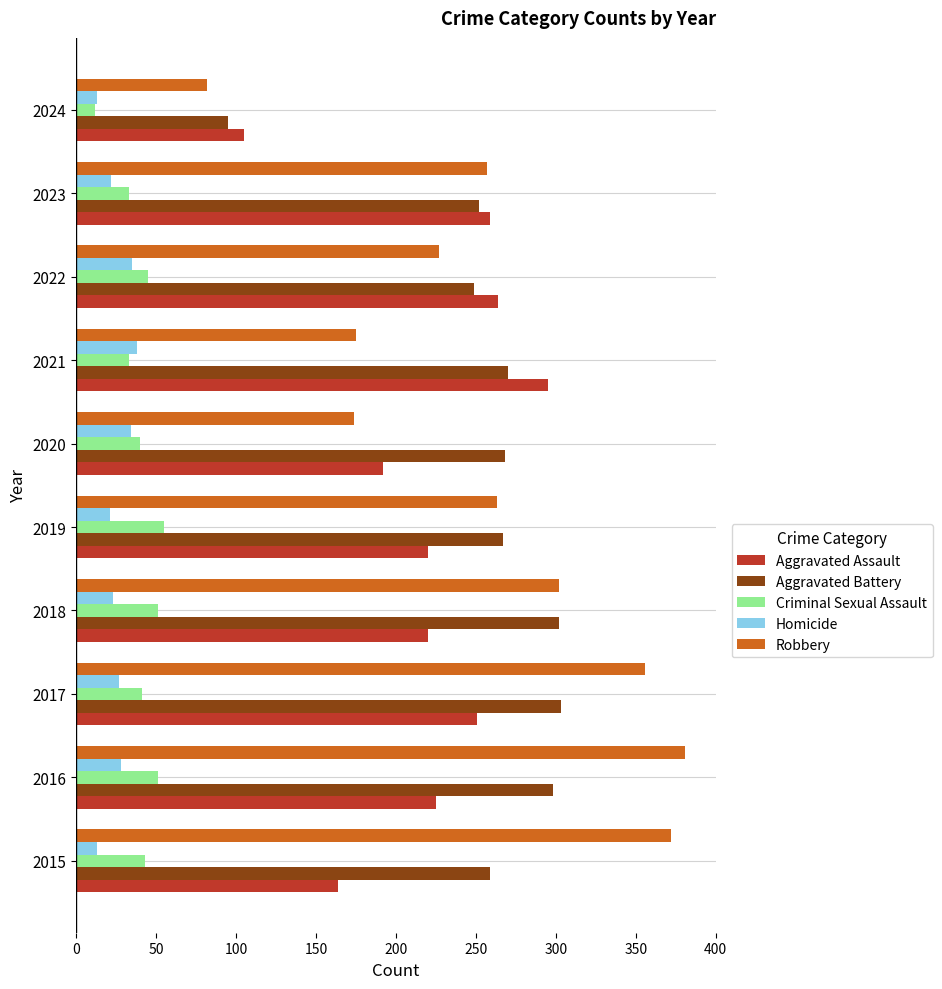

What is the average value of the Aggravated Assault series?

220